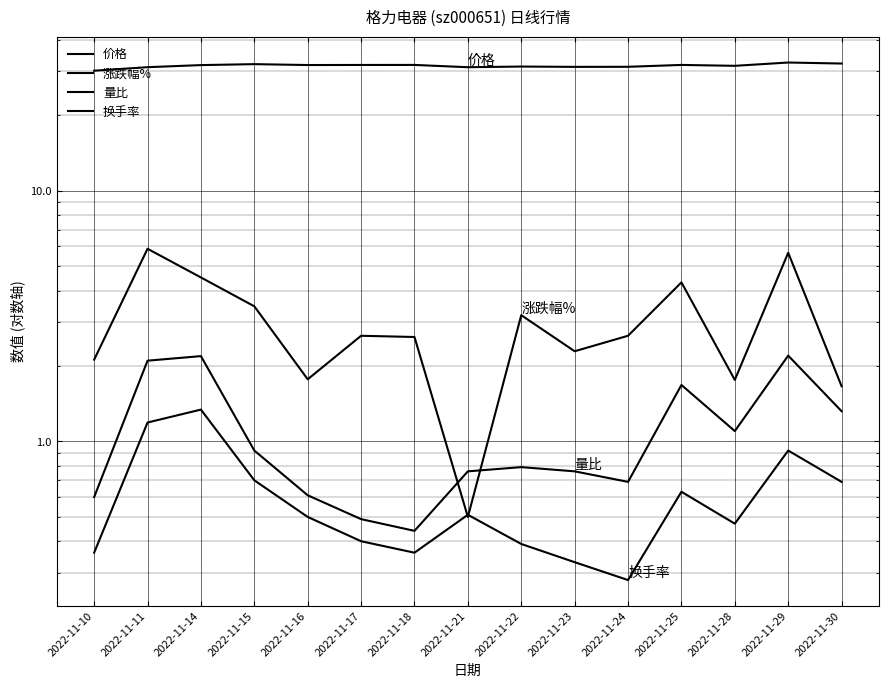

What is the sum of all 量比 values?

16.6